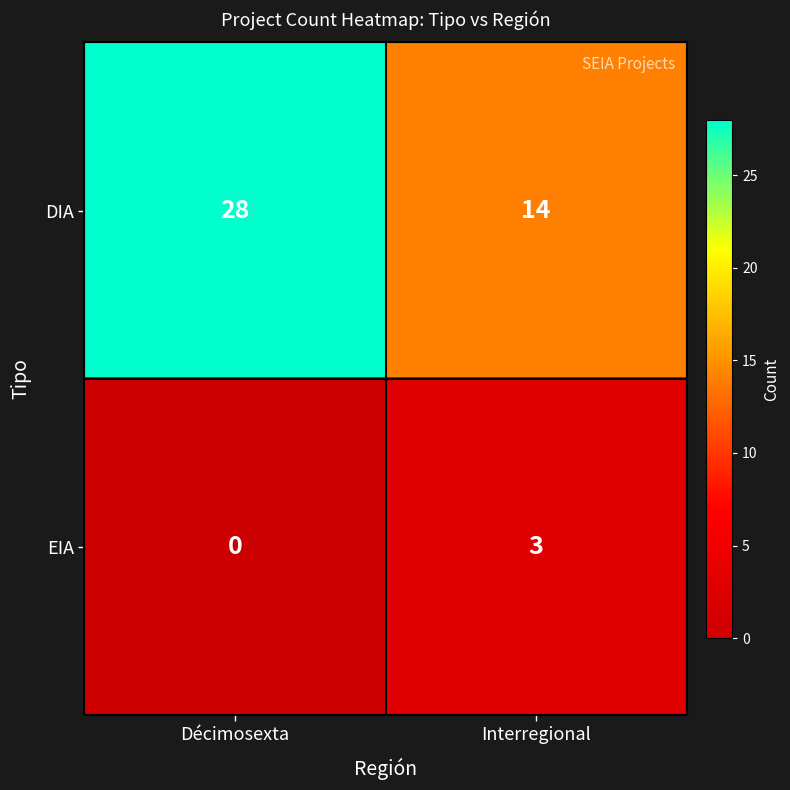

Reading left to right, transcribe all the data shown in this chart.

DIA: Décimosexta=28	Interregional=14
EIA: Décimosexta=0	Interregional=3